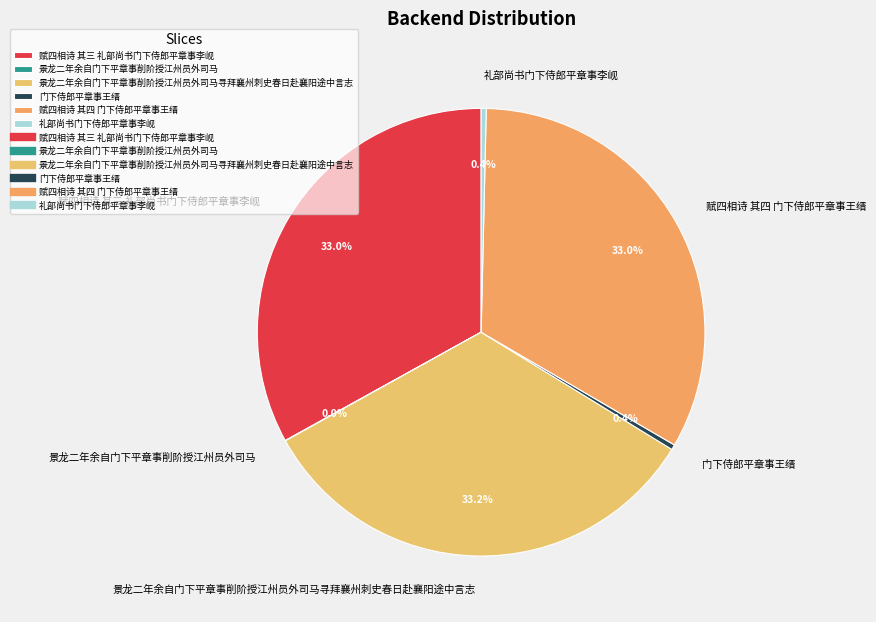

Between 礼部尚书门下侍郎平章事李岘 and 赋四相诗 其四 门下侍郎平章事王缙, which is larger?

赋四相诗 其四 门下侍郎平章事王缙